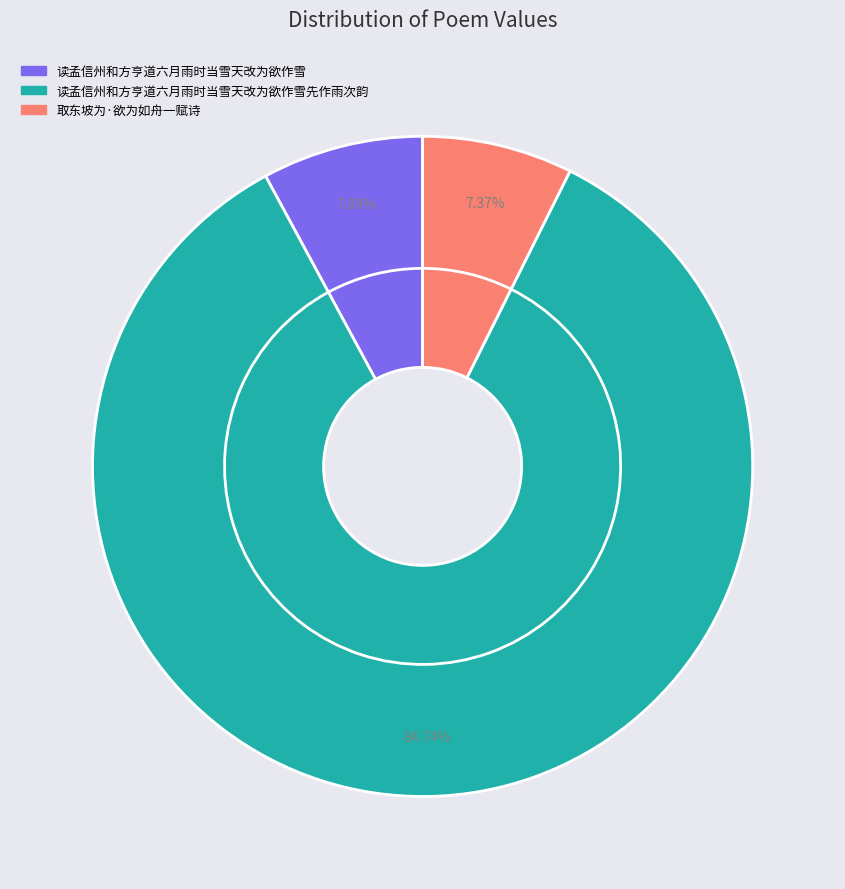

To the nearest percent, what is the difference between the largest and smallest slice percentages?

77%